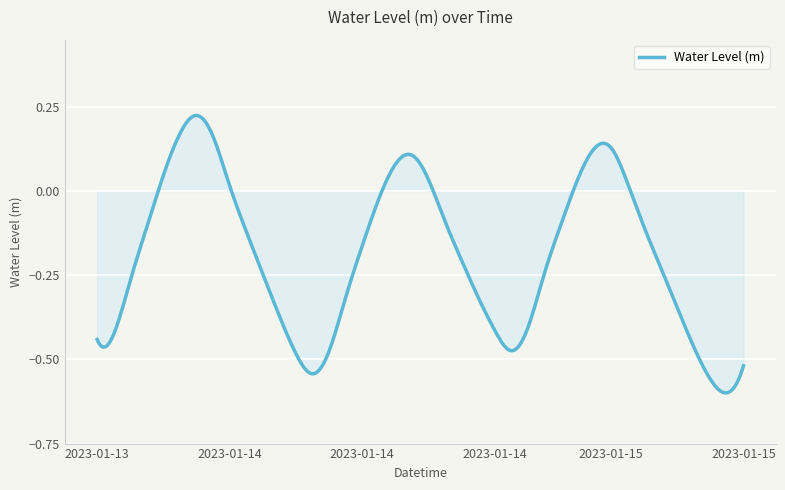

How many categories are shown in the chart?

400